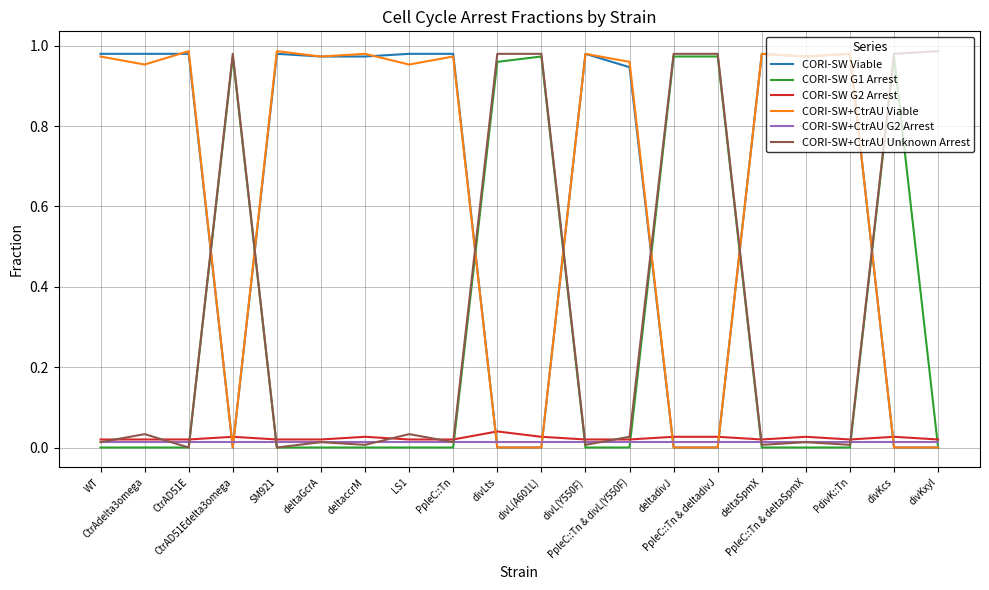

How many times do CORI-SW G1 Arrest and CORI-SW+CtrAU G2 Arrest cross each other?

8